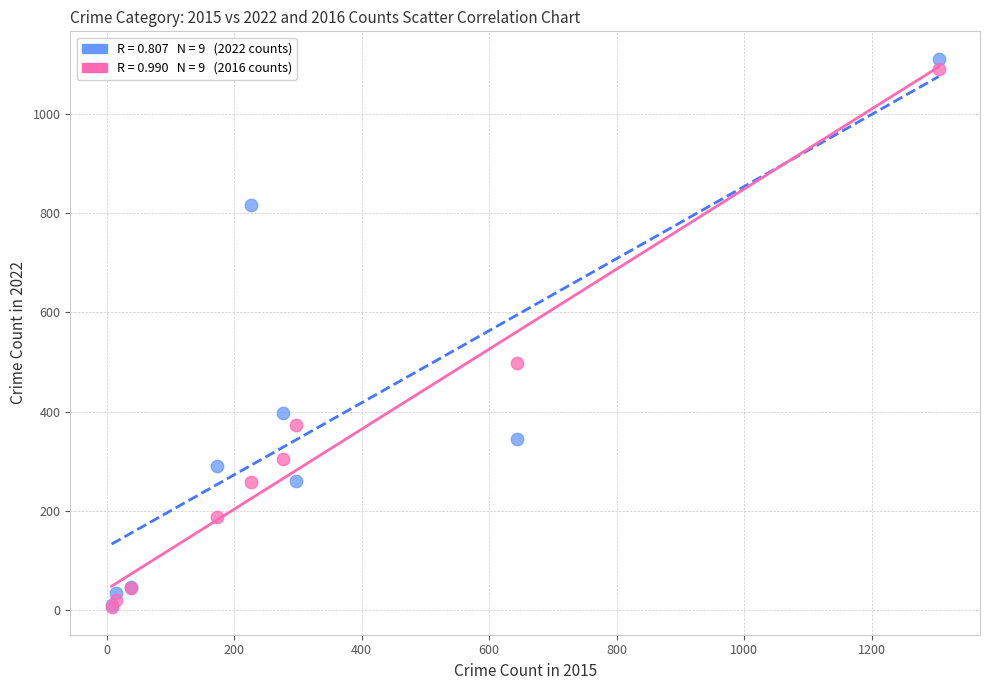

Across all series, what Y value is closest to 558?

498